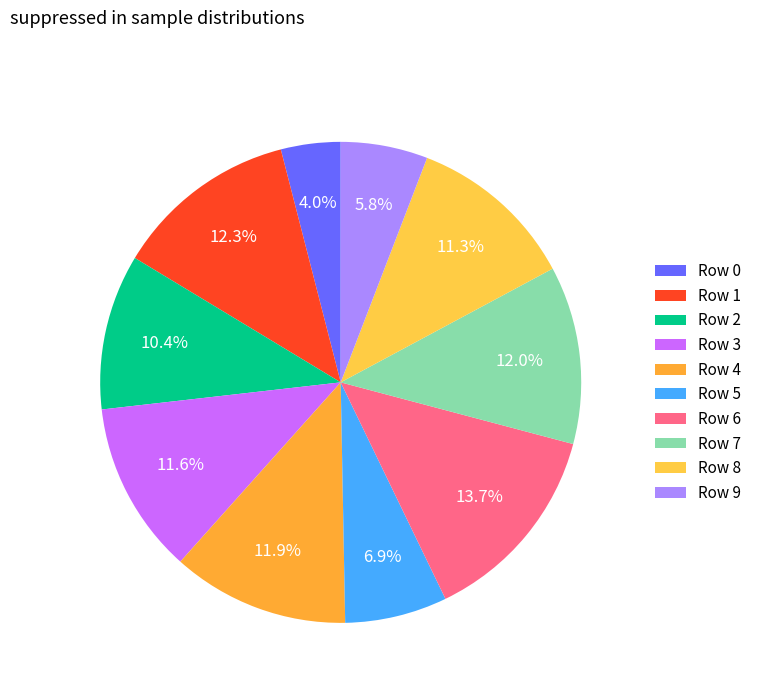

What percentage is the Row 6 slice, to the nearest percent?

14%